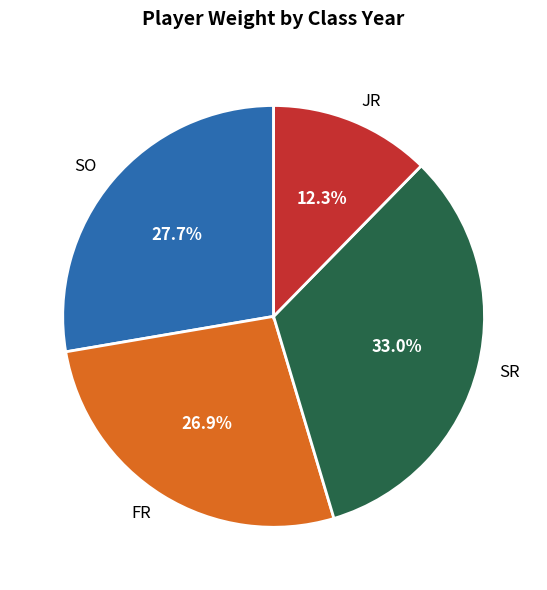

Which category has the smallest portion of the pie?

JR